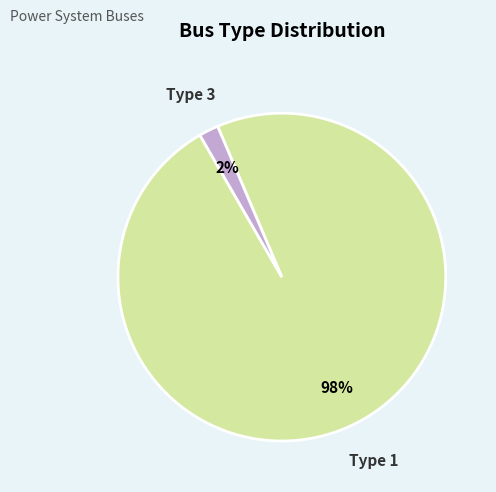

To the nearest percent, what is the average slice percentage?

50%